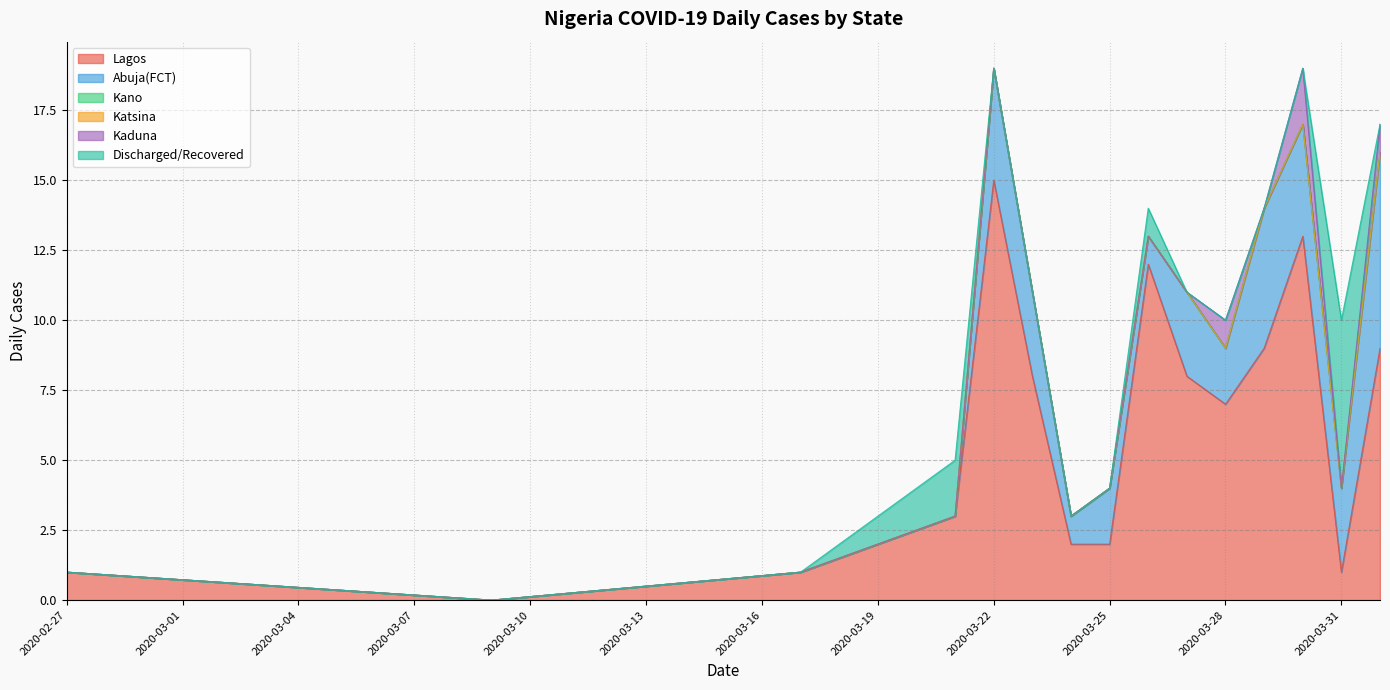

At which category does Lagos reach its first local valley?

2020-03-09